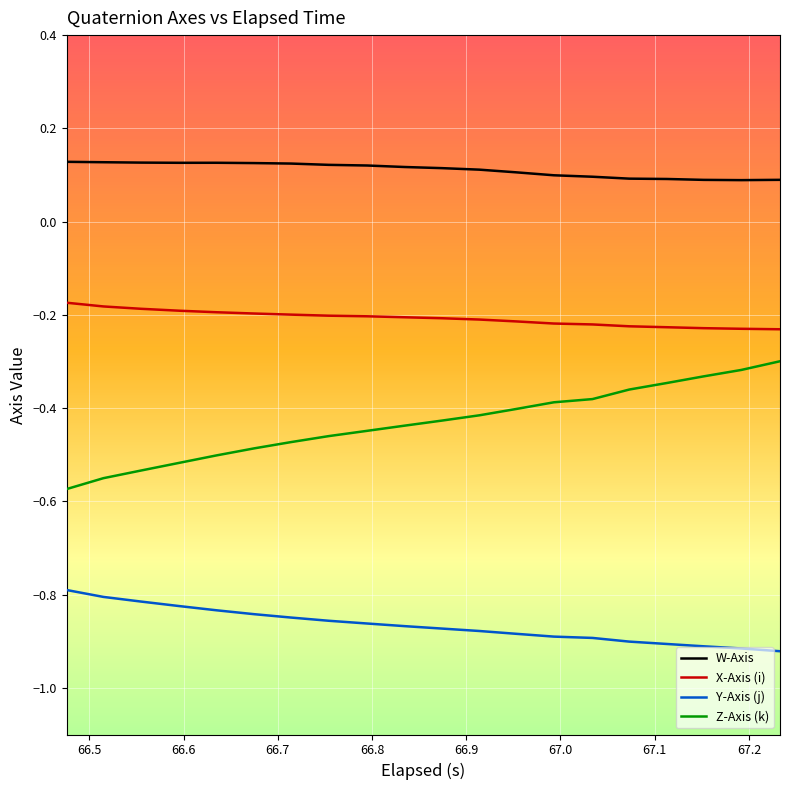

True or false: X-Axis (i) and Z-Axis (k) intersect in this chart.

False